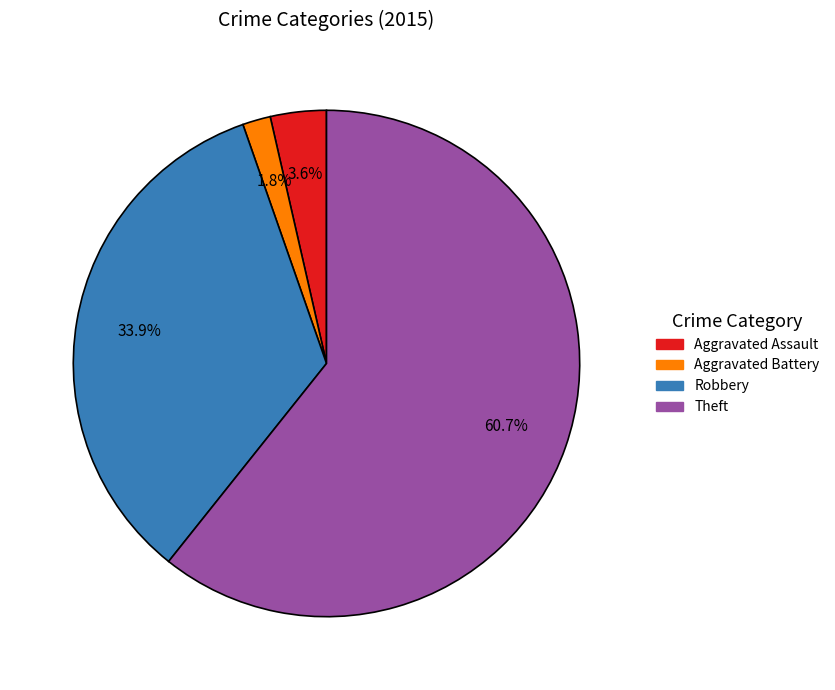

Does any single category account for the majority?

Yes